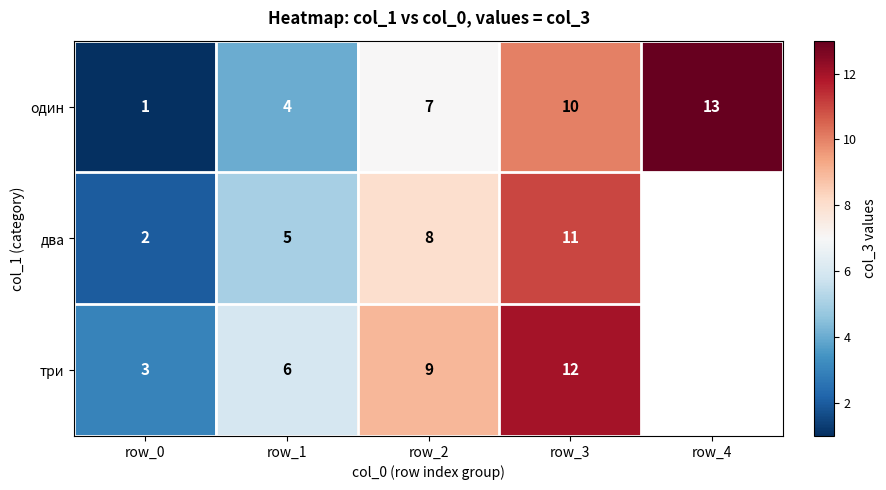

What is the sum of the один values at row_4 and row_2?

20